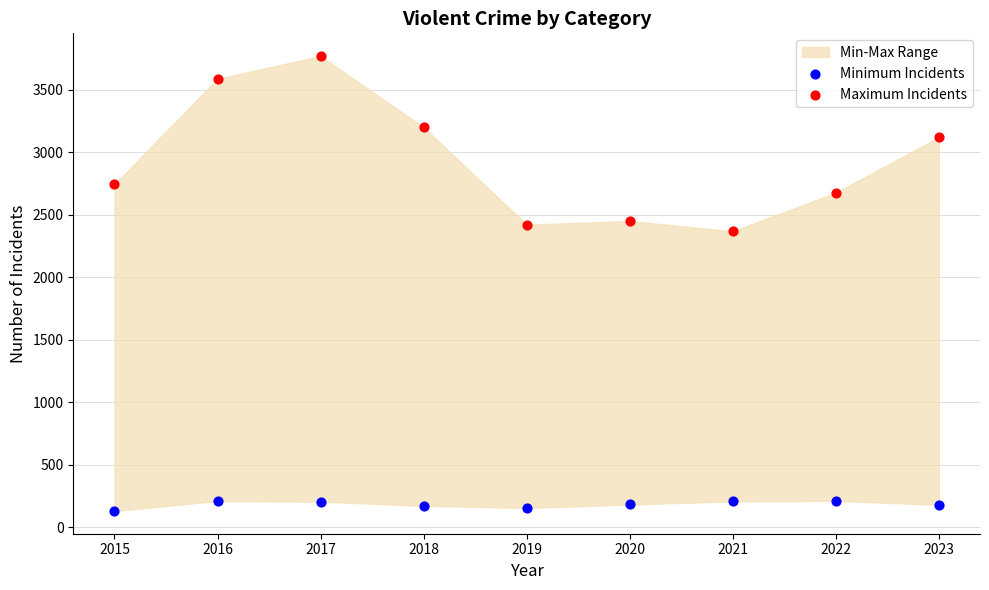

Across all data points, what is the range of Y values (max minus min)?

3641